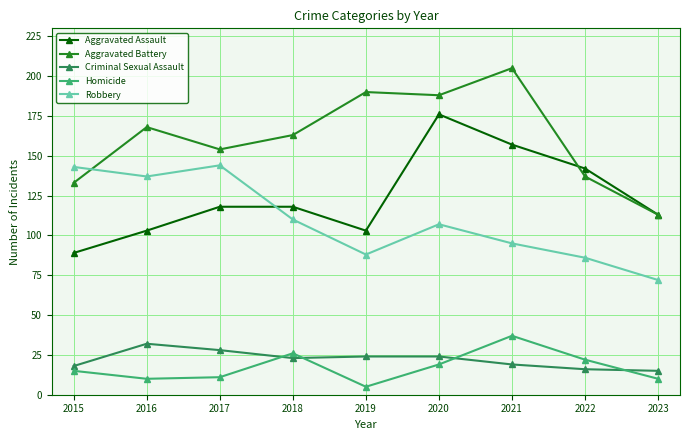

True or false: Robbery has more than 2 interior local peaks.

False